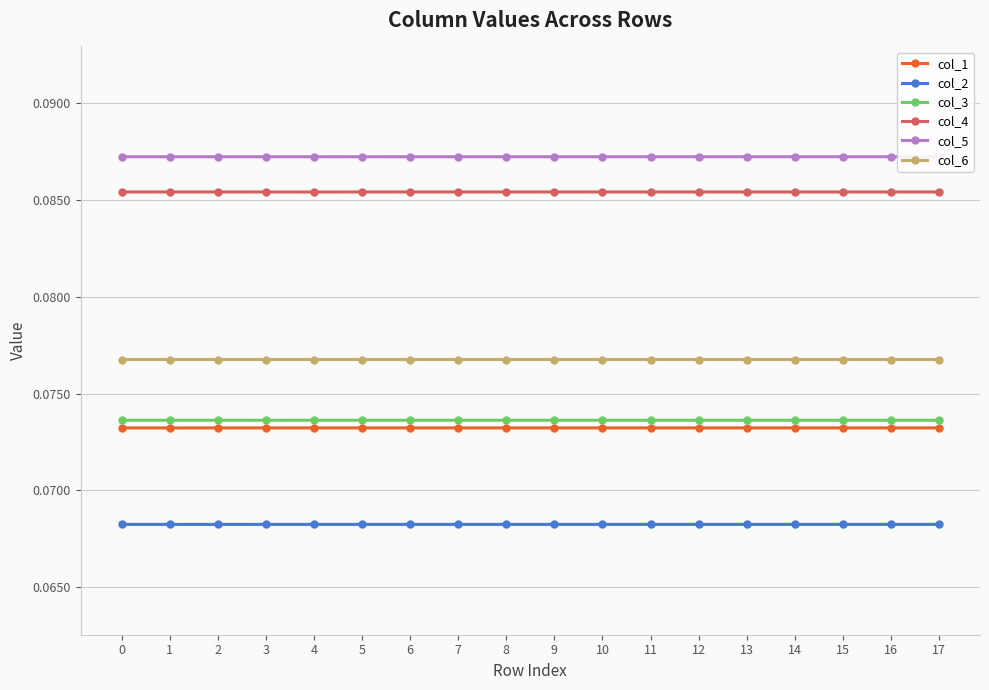

Where is col_1 nearest to the value 0?

1